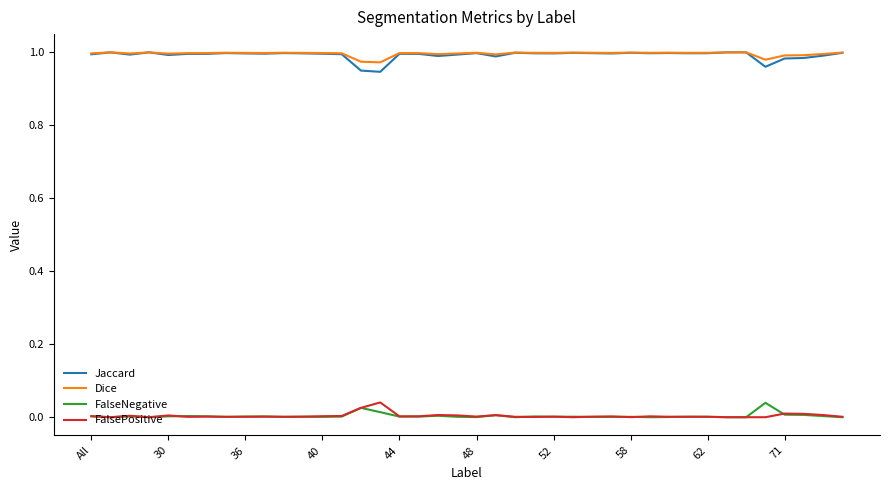

What are all the series names shown in the legend?

Jaccard, Dice, FalseNegative, FalsePositive